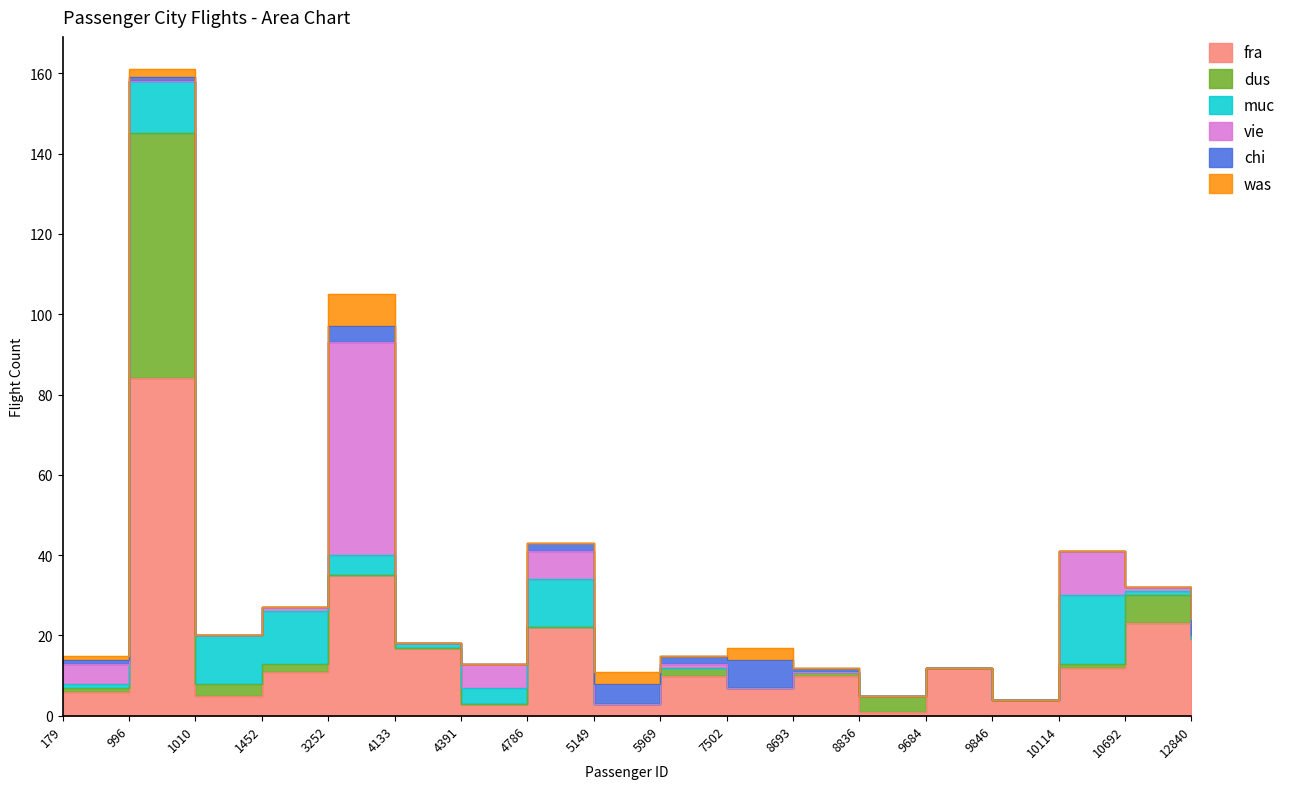

Which series ends up on top after the final intersection of muc and was?

was